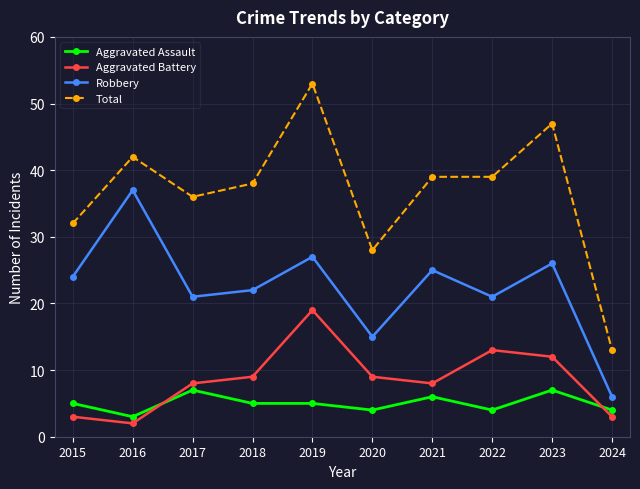

What is the difference between the maximum and minimum values in the Aggravated Battery series?

17